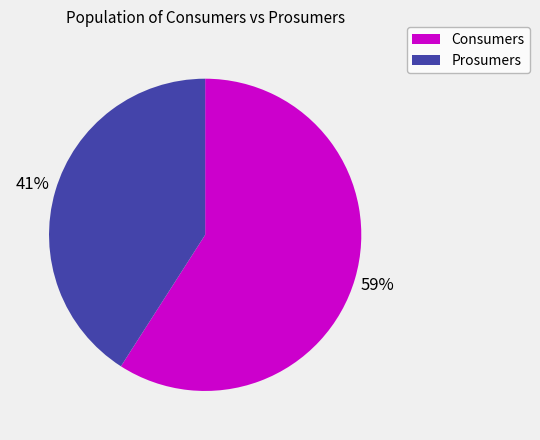

Between Prosumers and Consumers, which is larger?

Consumers